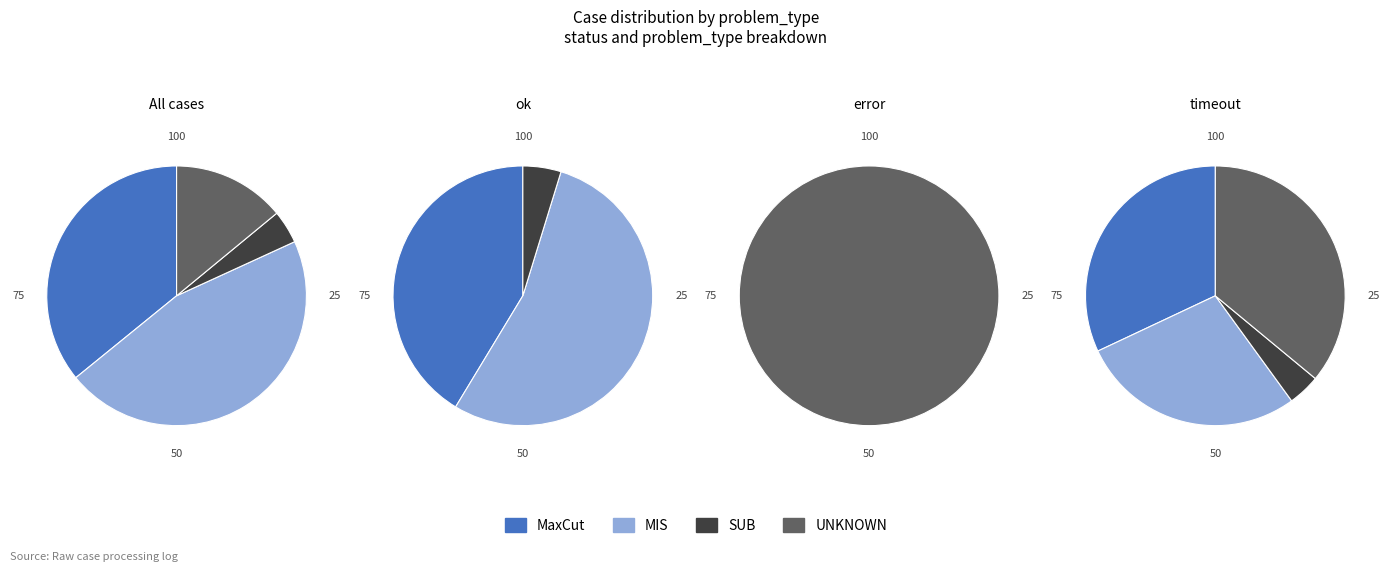

How many segments does this pie chart have?

4